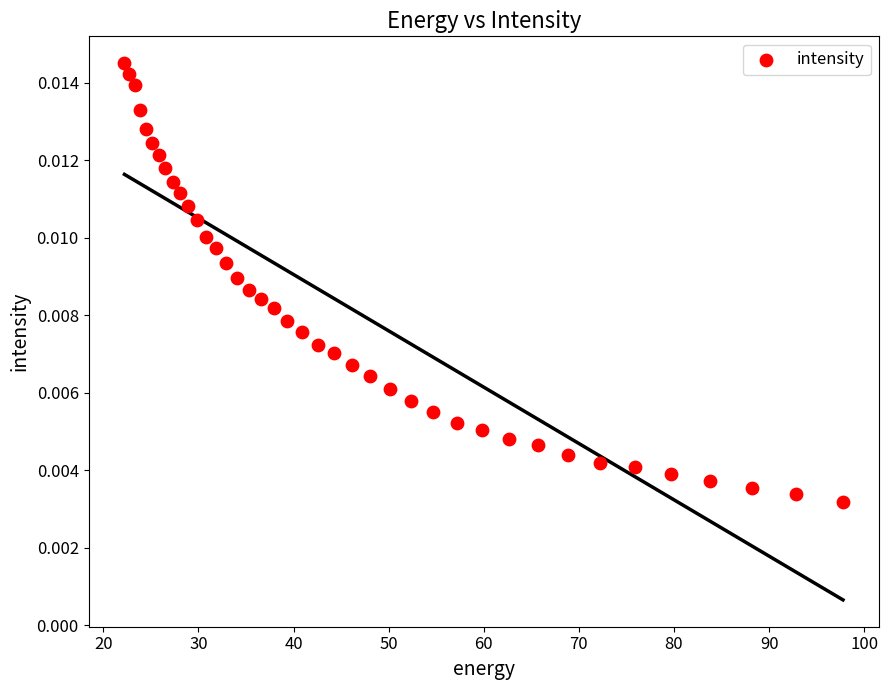

What is the range of X values (max minus min)?

75.6